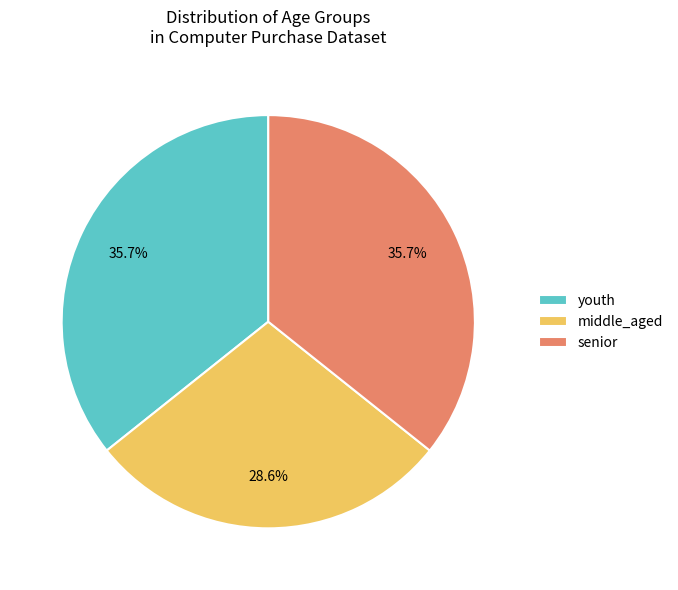

True or false: middle_aged accounts for 39% of the total.

False